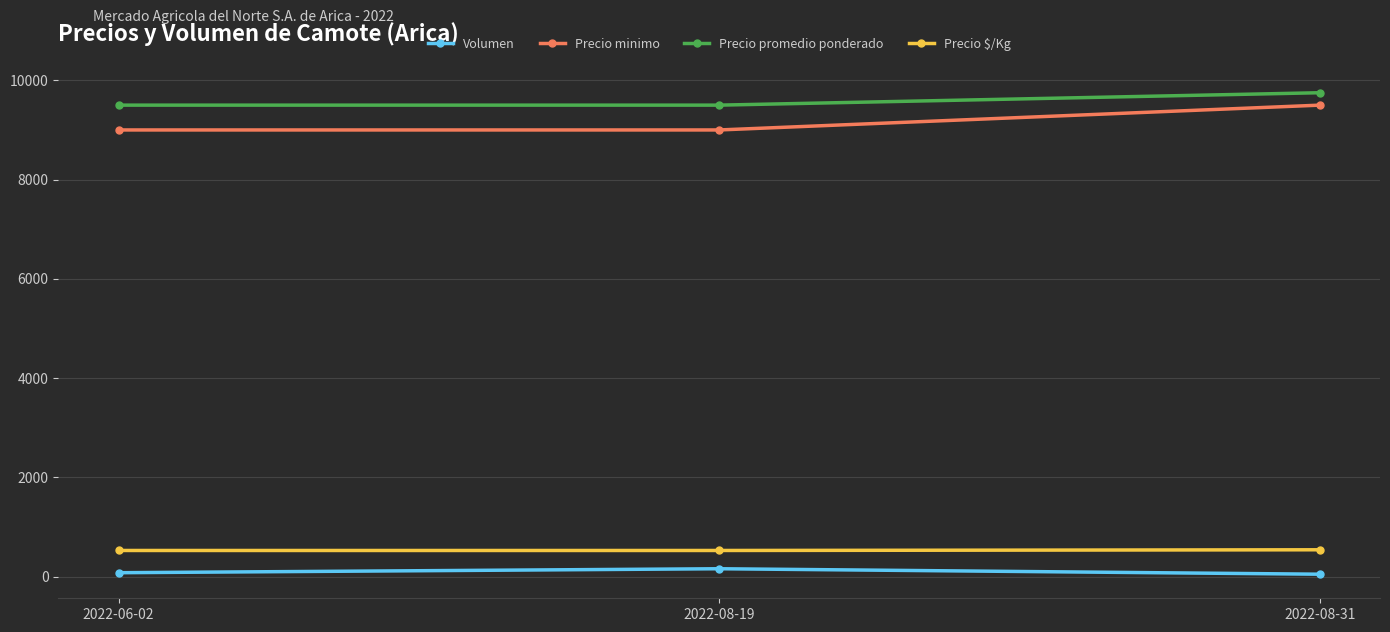

What is the maximum value shown in the chart?

9750